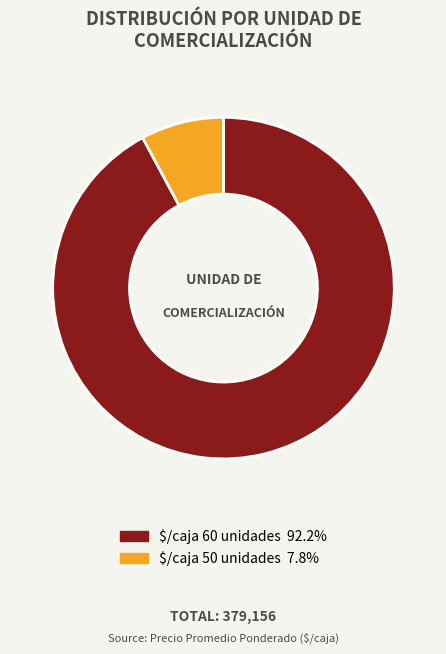

Does $/caja 60 unidades represent more than half of the total?

Yes